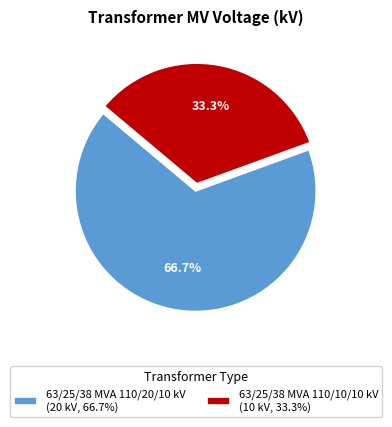

Count the number of slices in the pie.

2